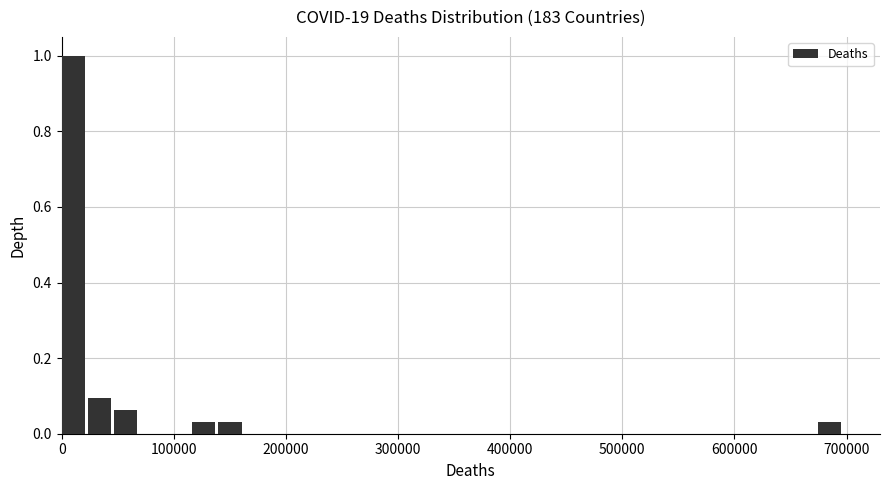

Around what value on the x-axis is the tallest bar? Give the approximate position of its centre, as read against the axis.

10000